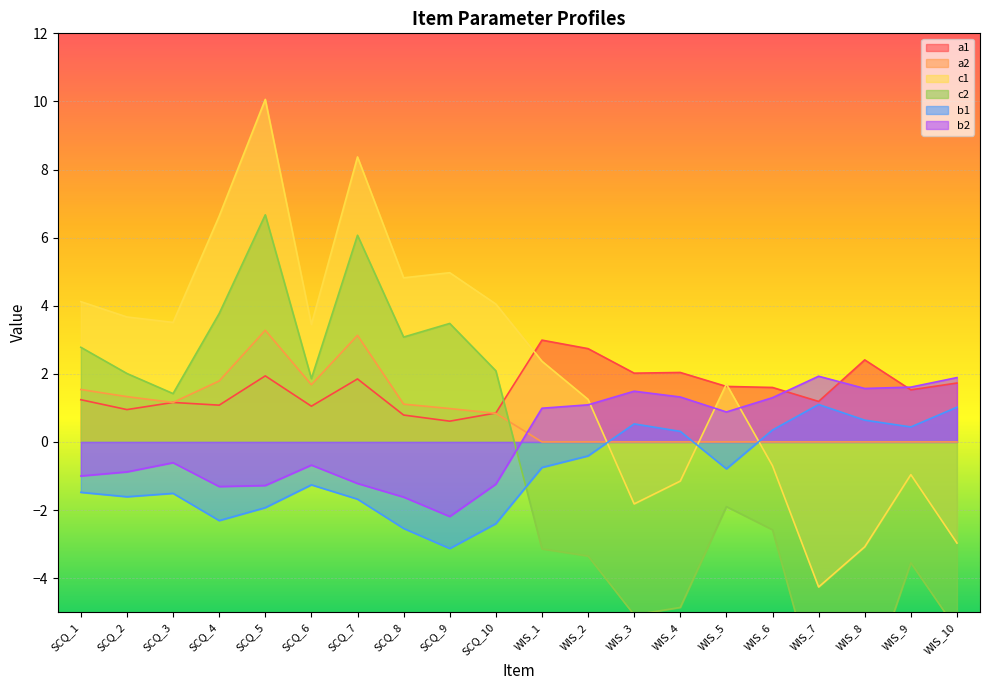

What is the spread (max minus min) of values at SCQ_7?

10.0